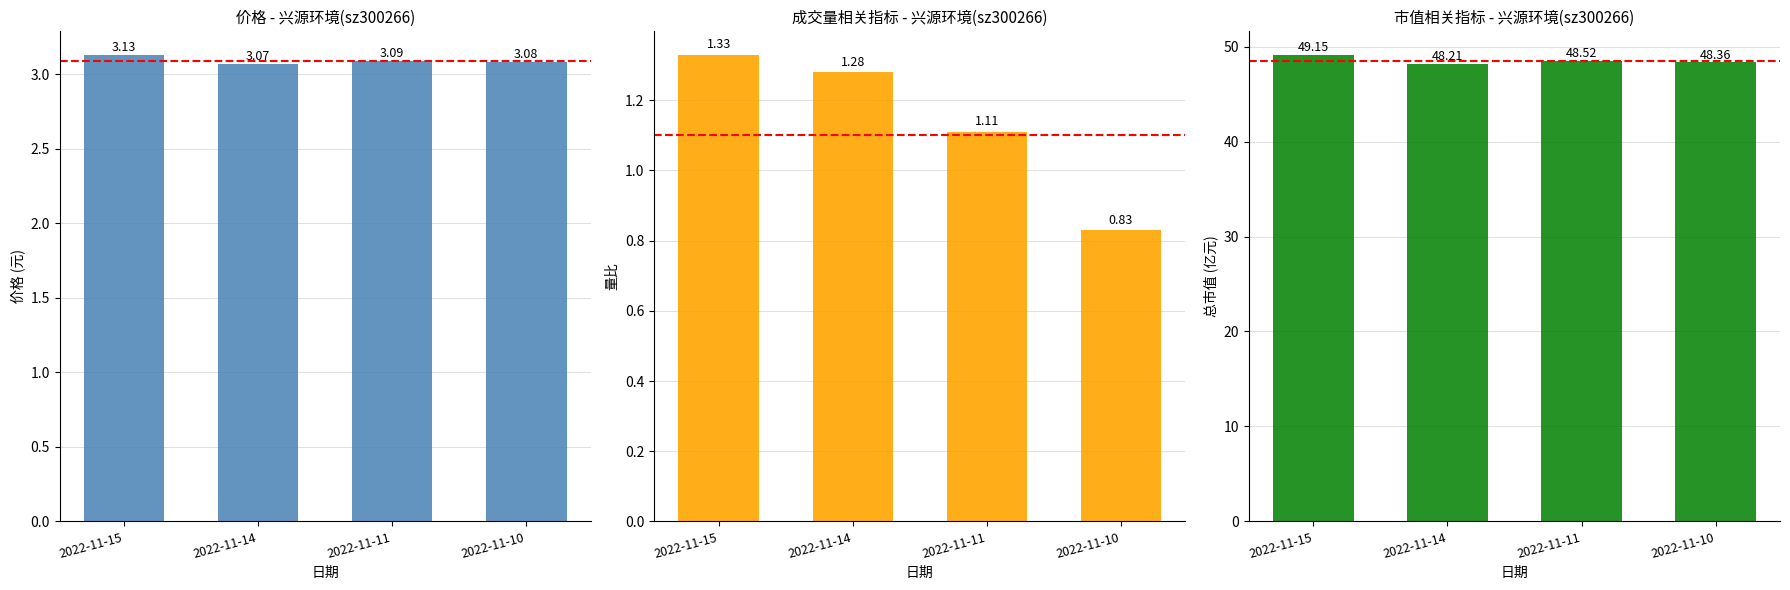

True or false: 总市值(亿元) has a value of 48.4 at 2022-11-10.

True